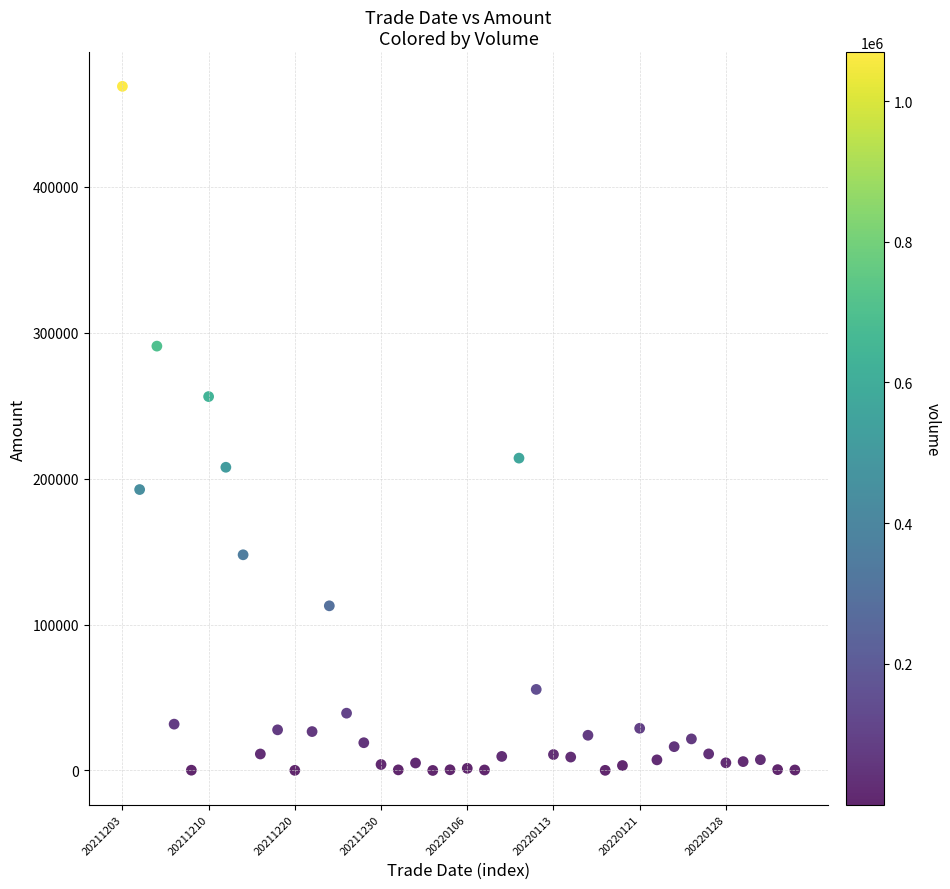

What is the range of Y values (max minus min)?

468924